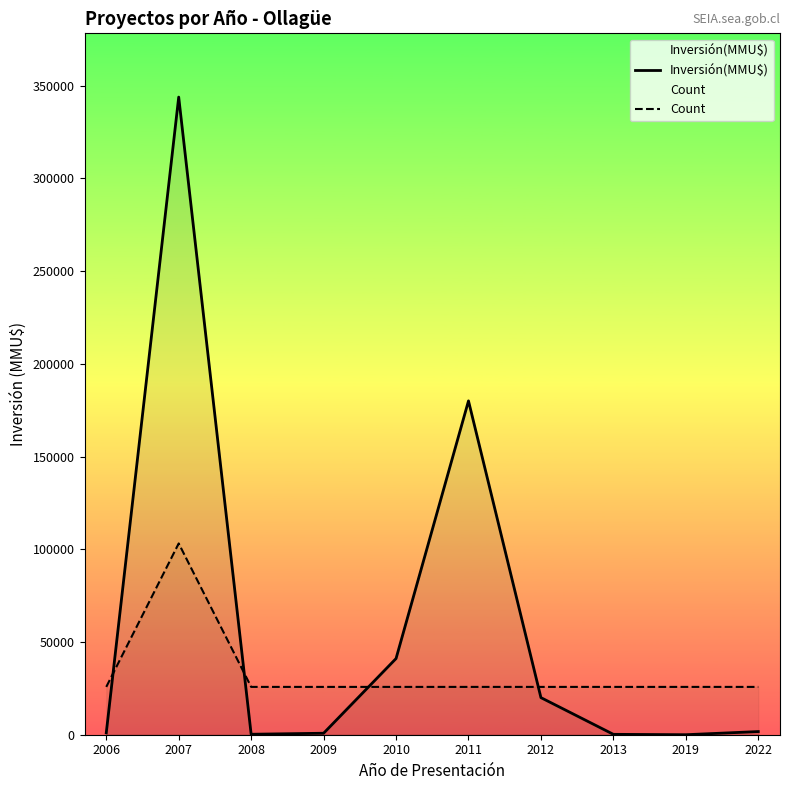

What are all the series names shown in the legend?

Inversión(MMU$), Count